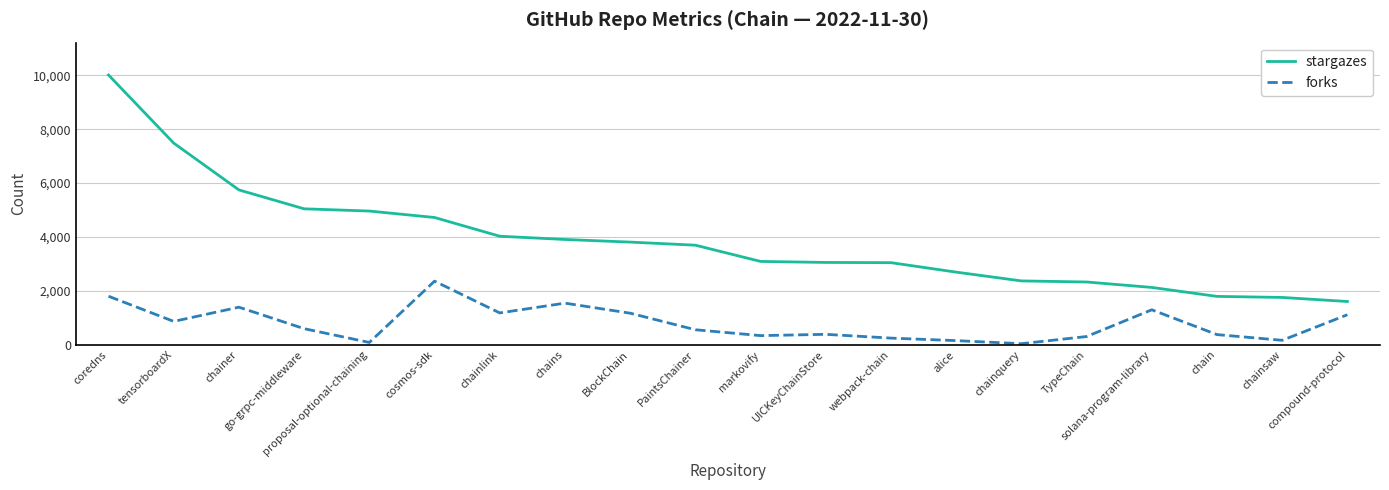

What is the difference between the stargazes values at chains and markovify?

815